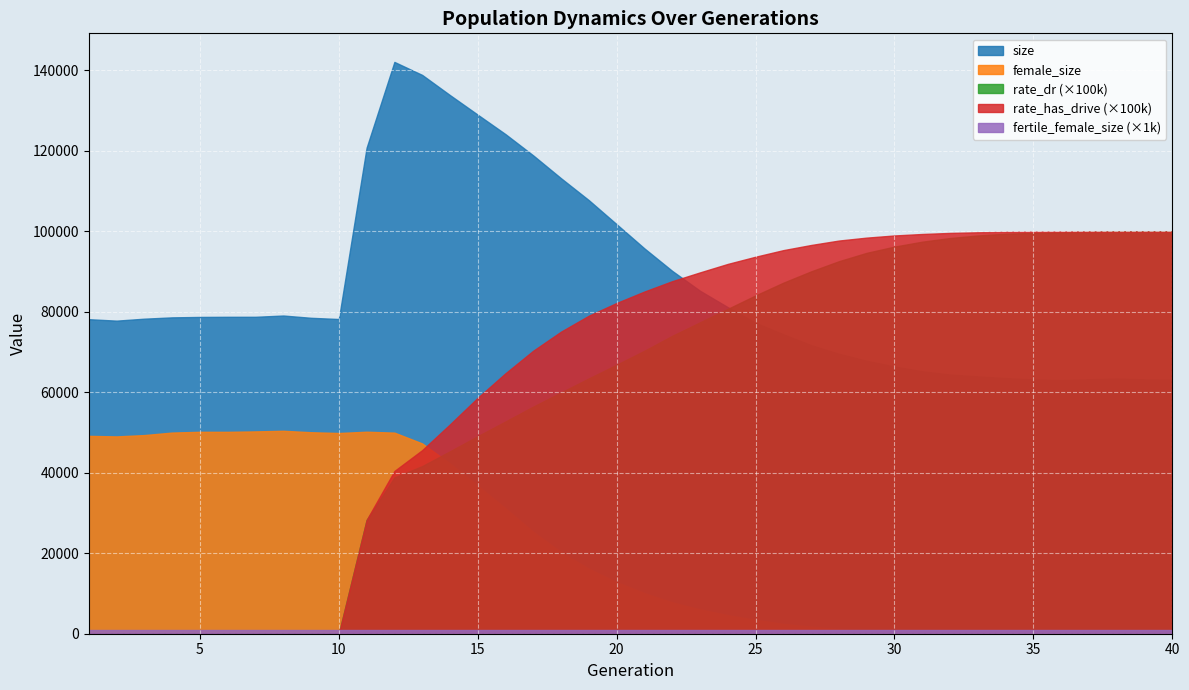

Reading right to left, what are all the values shown in this chart?

size: 40=63112.0	39=63220.0	38=63428.0	37=63247.0	36=63024.0	35=63200.0	34=63537.0	33=63965.0	32=64417.0	31=65230.0	30=66411.0	29=67834.0	28=69574.0	27=71725.0	26=74420.0	25=77284.0	24=81164.0	23=85242.0	22=90182.0	21=95768.0	20=101775.0	19=107757.0	18=113201.0	17=118873.0	16=124167.0	15=129010.0	14=133883.0	13=138893.0	12=142126.0	11=120813.0	10=78222.0	9=78525.0	8=79090.0	7=78775.0	6=78772.0	5=78741.0	4=78634.0	3=78306.0	2=77819.0	1=78177.0
female_size: 40=2.0	39=2.0	38=5.0	37=6.0	36=18.0	35=33.0	34=59.0	33=105.0	32=185.0	31=307.0	30=484.0	29=783.0	28=1149.0	27=1749.0	26=2438.0	25=3458.0	24=4609.0	23=6054.0	22=7792.0	21=10070.0	20=12819.0	19=16128.0	18=20264.0	17=25283.0	16=31143.0	15=36768.0	14=42319.0	13=47295.0	12=49988.0	11=50210.0	10=49893.0	9=50085.0	8=50445.0	7=50291.0	6=50183.0	5=50191.0	4=50003.0	3=49378.0	2=49045.0	1=49178.0
rate_dr: 40=1.0	39=1.0	38=1.0	37=1.0	36=1.0	35=1.0	34=1.0	33=1.0	32=1.0	31=1.0	30=1.0	29=0.9	28=0.9	27=0.9	26=0.9	25=0.8	24=0.8	23=0.8	22=0.7	21=0.7	20=0.7	19=0.6	18=0.6	17=0.6	16=0.5	15=0.5	14=0.5	13=0.4	12=0.4	11=0.3	10=0.0	9=0.0	8=0.0	7=0.0	6=0.0	5=0.0	4=0.0	3=0.0	2=0.0	1=0.0
rate_has_drive: 40=1.0	39=1.0	38=1.0	37=1.0	36=1.0	35=1.0	34=1.0	33=1.0	32=1.0	31=1.0	30=1.0	29=1.0	28=1.0	27=1.0	26=1.0	25=0.9	24=0.9	23=0.9	22=0.9	21=0.9	20=0.8	19=0.8	18=0.8	17=0.7	16=0.6	15=0.6	14=0.5	13=0.5	12=0.4	11=0.3	10=0.0	9=0.0	8=0.0	7=0.0	6=0.0	5=0.0	4=0.0	3=0.0	2=0.0	1=0.0
fertile_female_size: 40=1.0	39=1.0	38=1.0	37=1.0	36=1.0	35=1.0	34=1.0	33=1.0	32=1.0	31=1.0	30=1.0	29=1.0	28=1.0	27=1.0	26=1.0	25=1.0	24=1.0	23=1.0	22=1.0	21=1.0	20=1.0	19=1.0	18=1.0	17=1.0	16=1.0	15=1.0	14=1.0	13=1.0	12=1.0	11=1.0	10=1.0	9=1.0	8=1.0	7=1.0	6=1.0	5=1.0	4=1.0	3=1.0	2=1.0	1=1.0